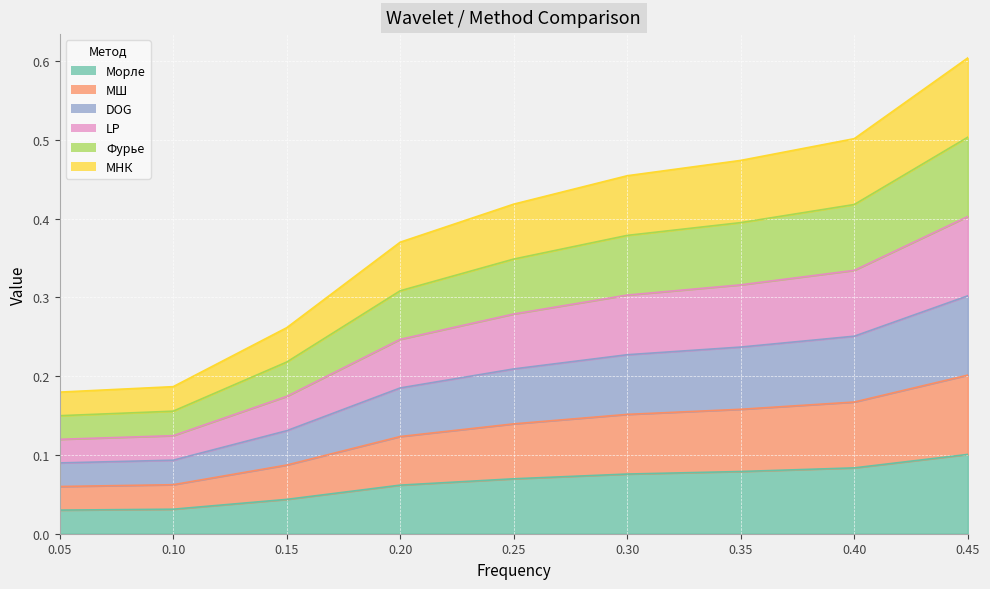

Count the number of categories in the chart.

9